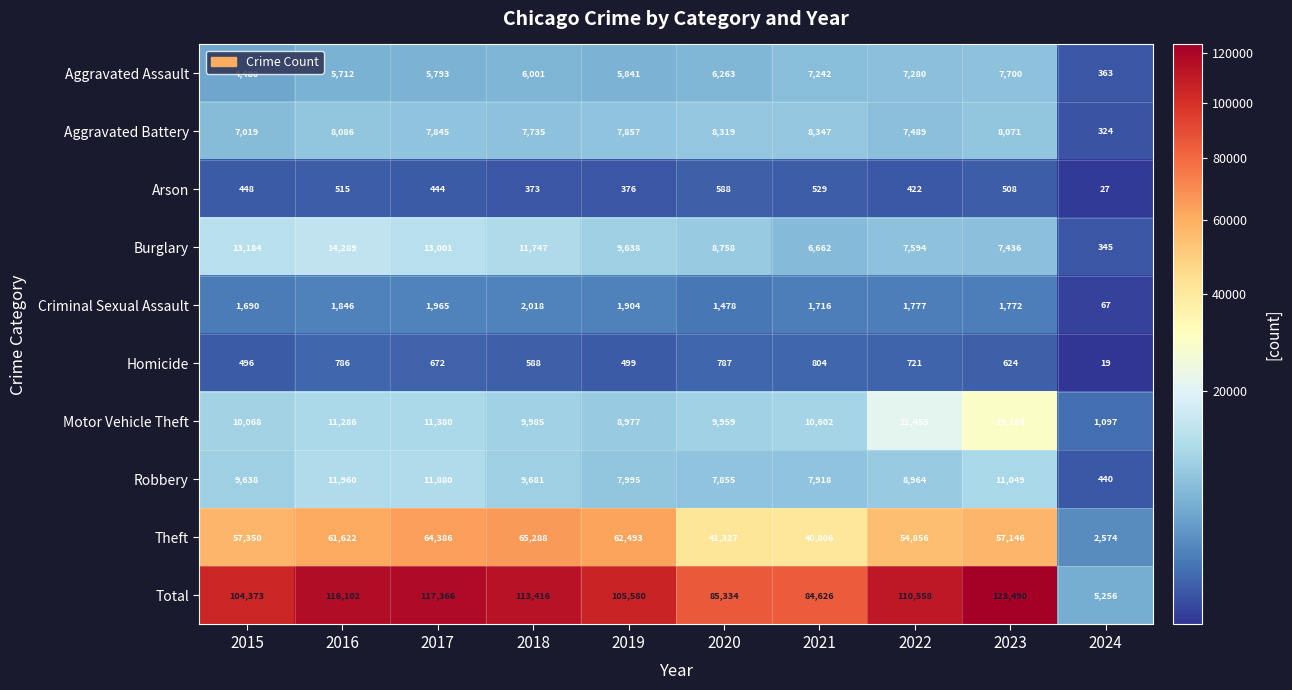

Which series has the largest total across all categories?

Total